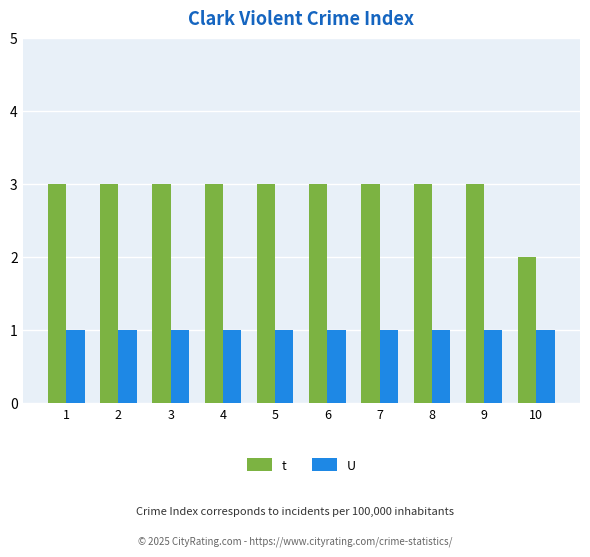

How many data points does each series have?

10